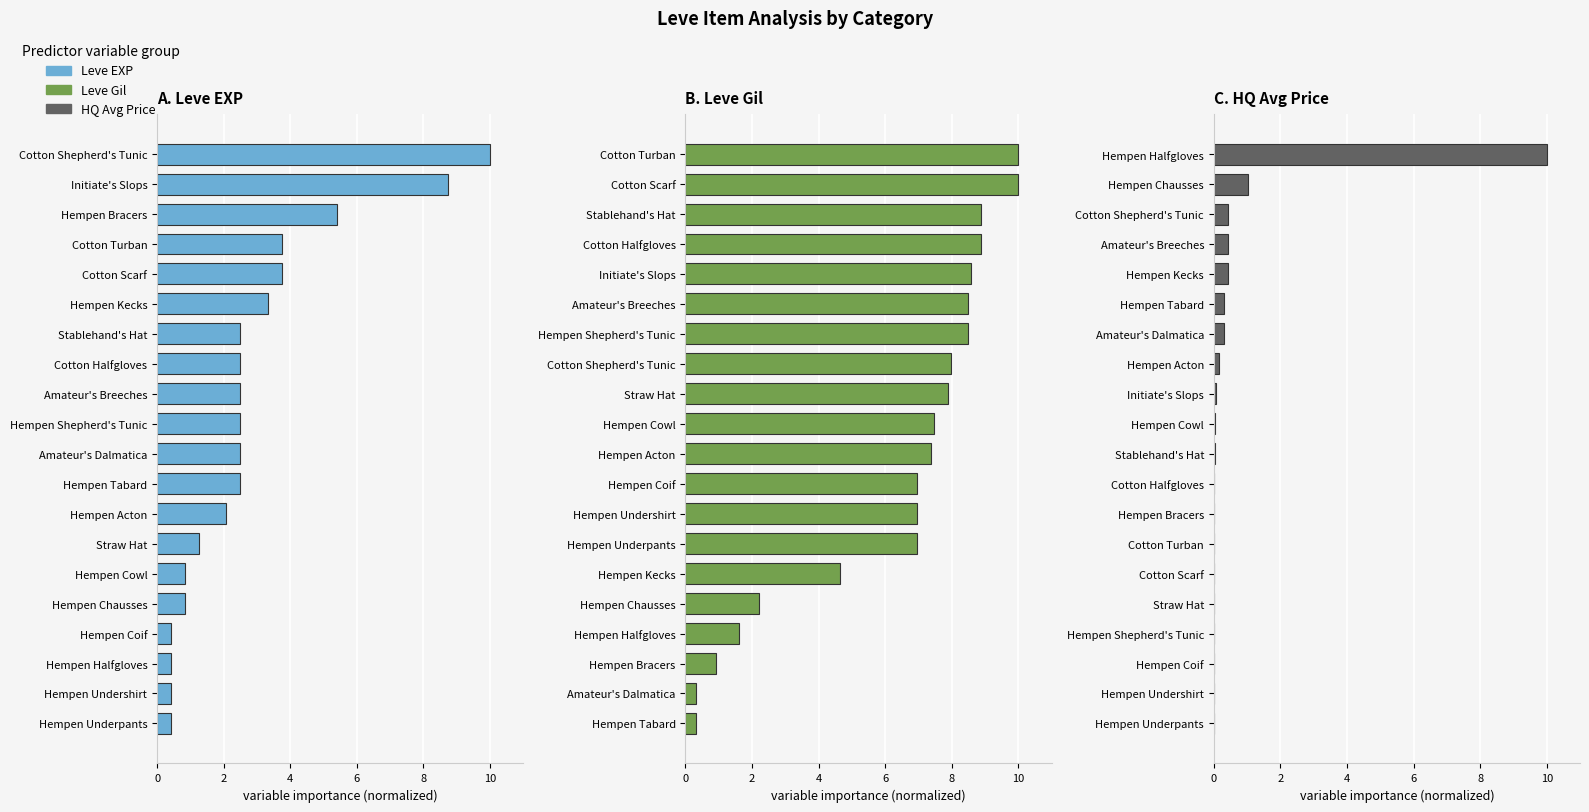

Reading right to left, transcribe all the data shown in this chart.

Leve EXP: 10.0	8.8	5.4	3.8	3.8	3.3	2.5	2.5	2.5	2.5	2.5	2.5	2.1	1.2	0.8	0.8	0.4	0.4	0.4	0.4
Leve Gil: 10.0	10.0	8.9	8.9	8.6	8.5	8.5	8.0	7.9	7.5	7.4	7.0	7.0	7.0	4.6	2.2	1.6	0.9	0.3	0.3
currentAveragePriceHQ: 10.0	1.0	0.4	0.4	0.4	0.3	0.3	0.2	0.1	0.0	0.0	0.0	0.0	0.0	0.0	0.0	0.0	0.0	0.0	0.0